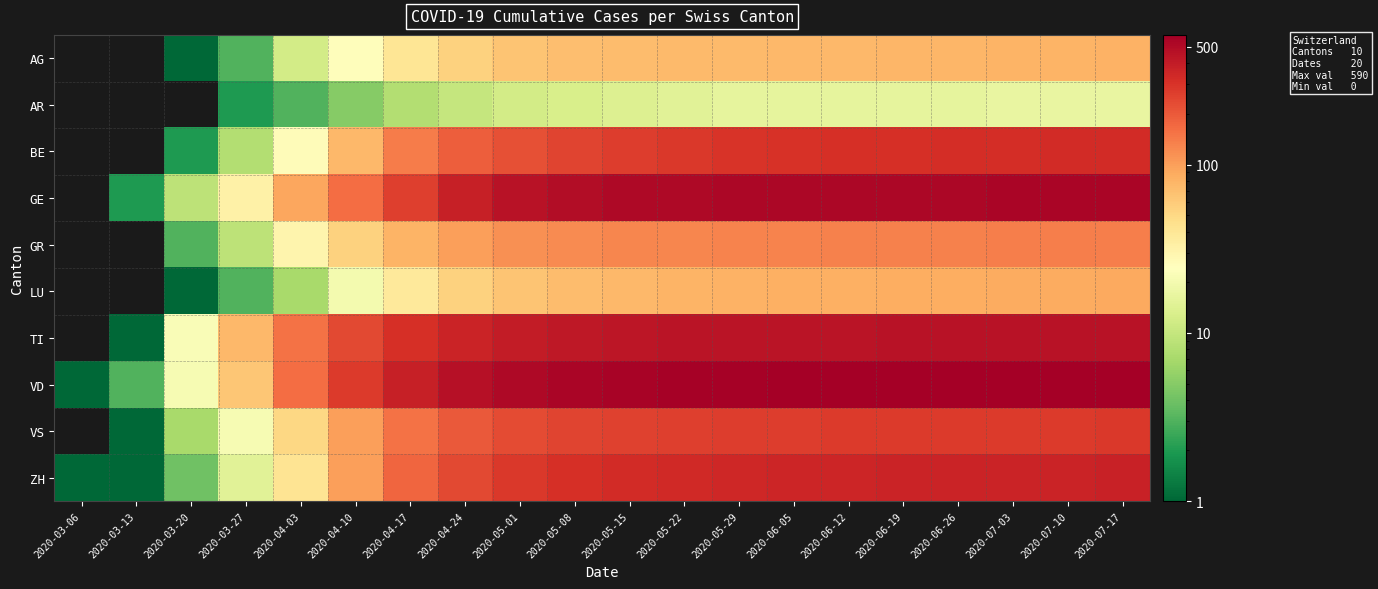

At which category does the chart reach its peak across all series?

2020-07-17